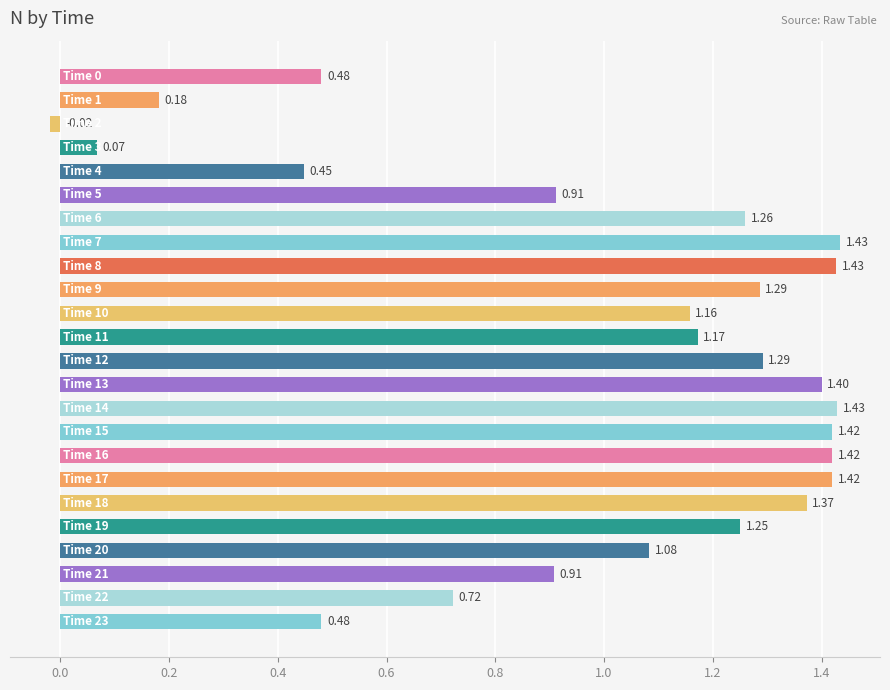

What is the difference between the second highest and minimum values?

1.4